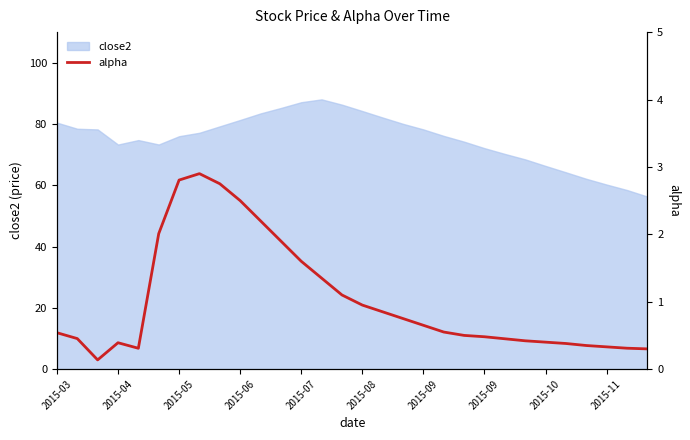

How many lines are shown in the chart?

1